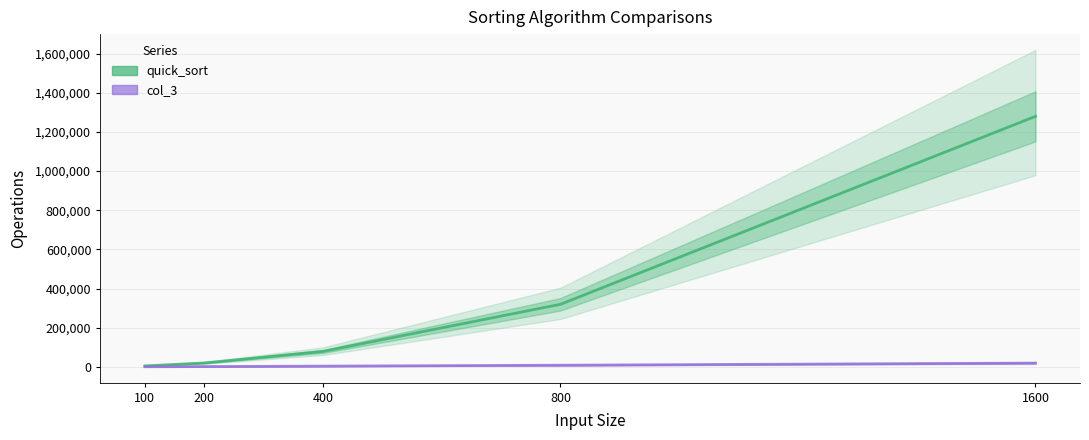

The col_3 series shows 541 at 100. True or false?

True